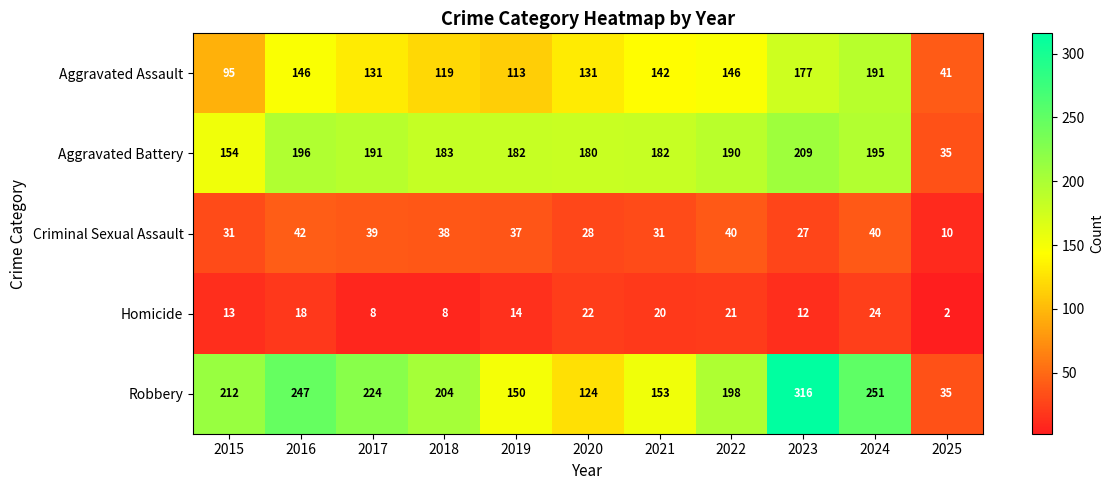

Where is Criminal Sexual Assault nearest to the value 26?

2023